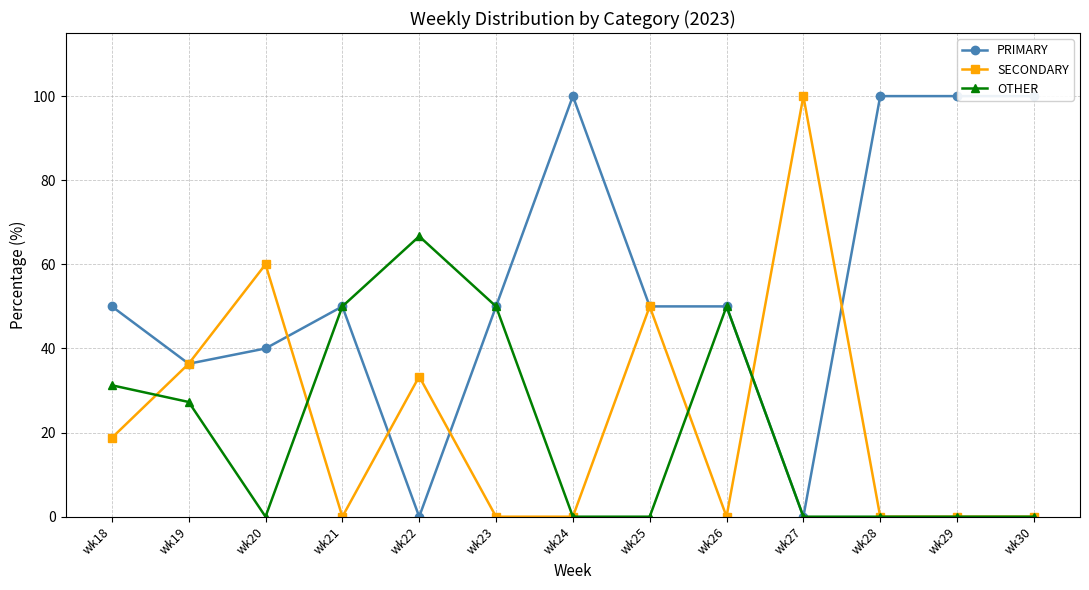

What is the value of the OTHER point at the 4th from the left?

50.0